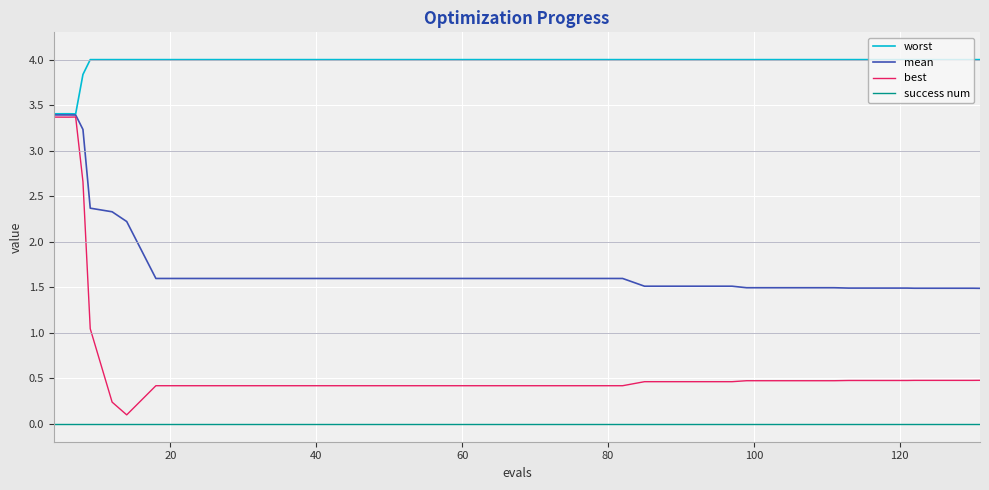

What are all the series names shown in the legend?

worst, mean, best, success num